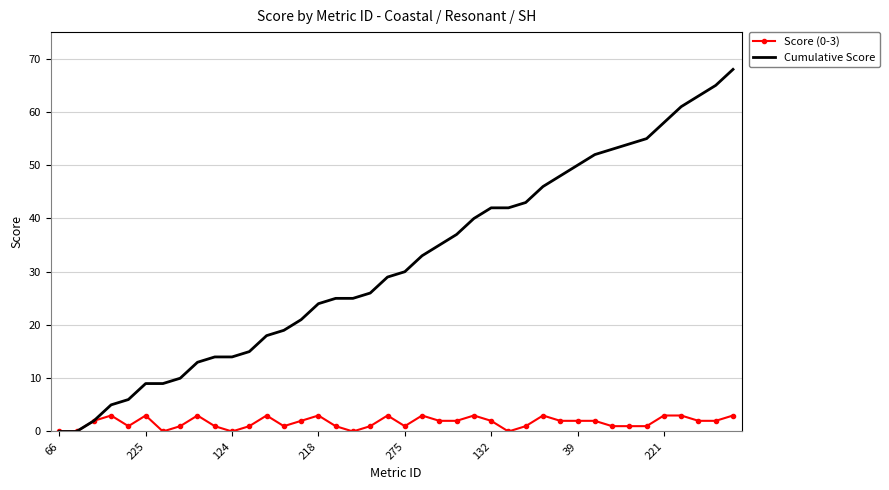

Rank the series by their average value, from highest to lowest.

Cumulative Score, Score (0-3)